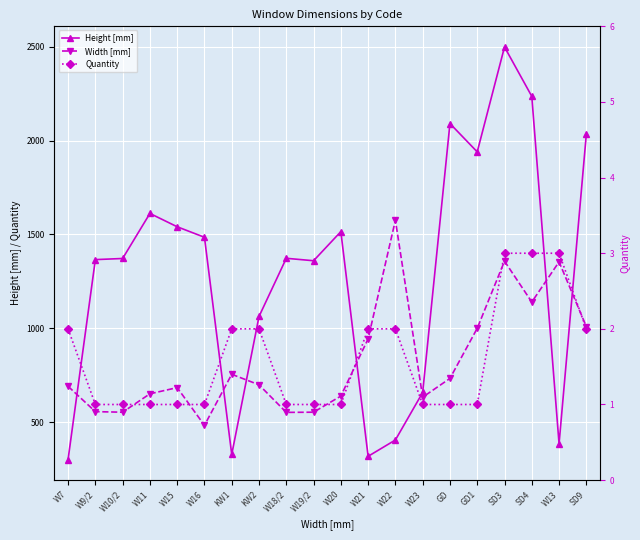

Reading left to right, transcribe all the data shown in this chart.

Height [mm]: 301	1366	1372	1612	1541	1485	328	1063	1373	1360	1515	318	405	658	2091	1940	2499	2236	385	2034
Width [mm]: 691	556	553	651	684	483	755	699	552	553	639	944	1576	633	733	1000	1358	1140	1354	1009
Quantity: 2	1	1	1	1	1	2	2	1	1	1	2	2	1	1	1	3	3	3	2